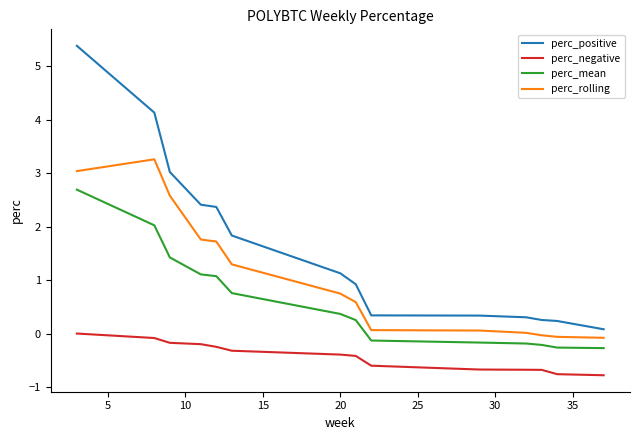

True or false: perc_negative and perc_positive cross at least once.

False